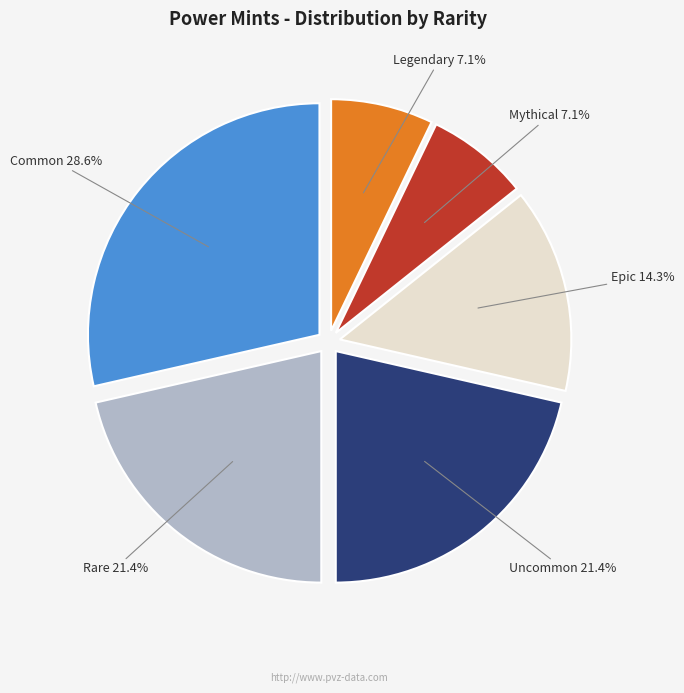

Count the number of slices in the pie.

6